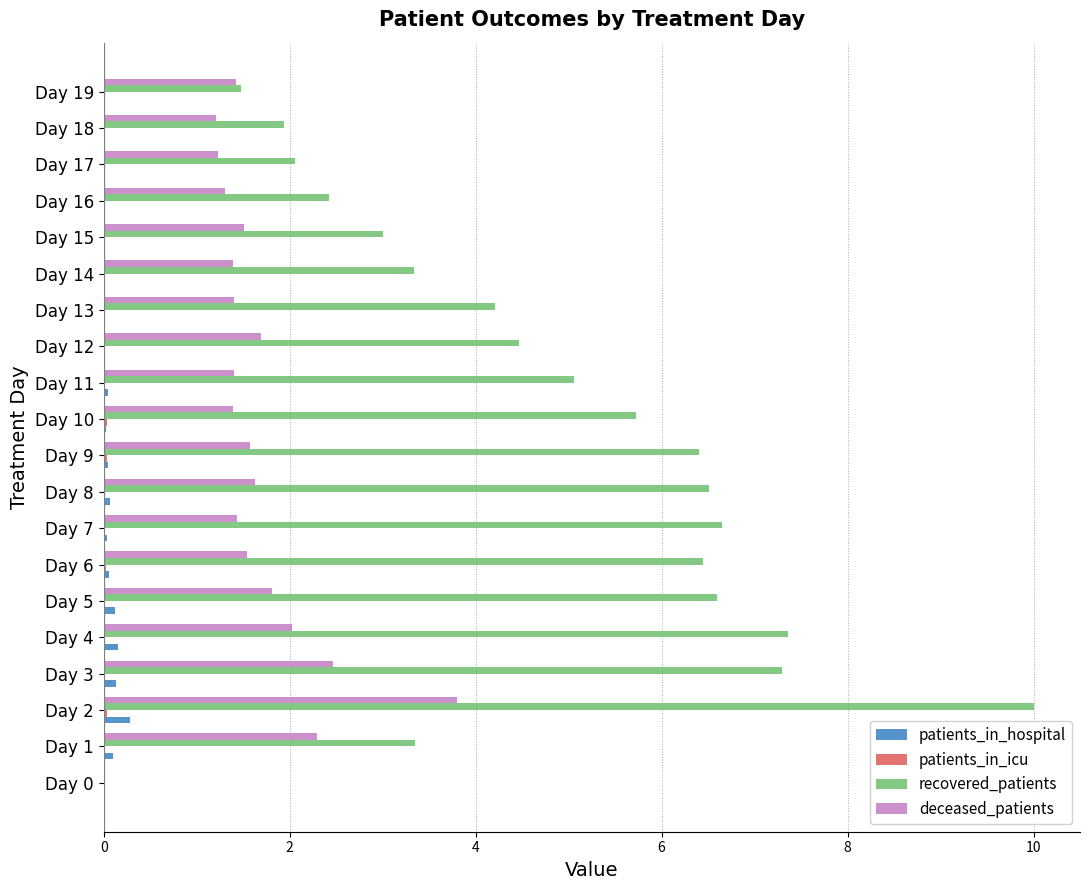

Which series has the widest spread of values?

recovered_patients